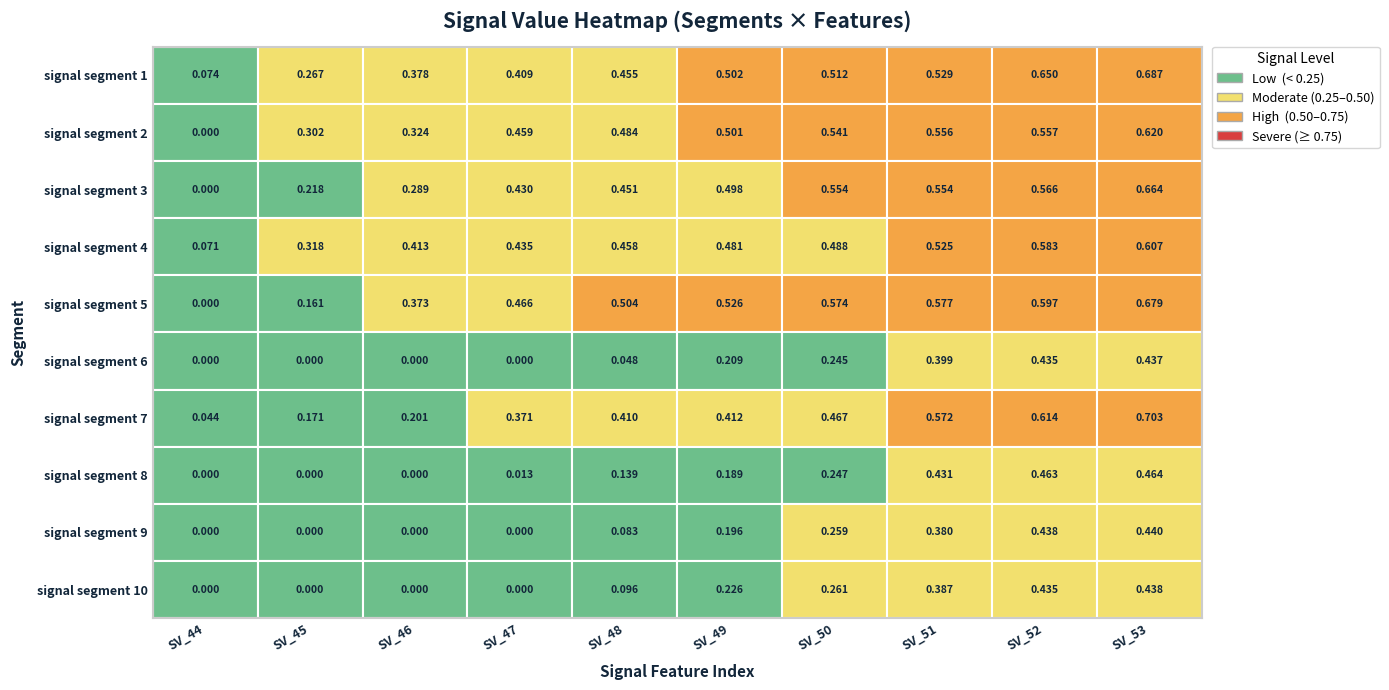

Rank the categories by signal segment 2 value from highest to lowest.

9, 8, 7, 6, 5, 4, 3, 2, 1, 0